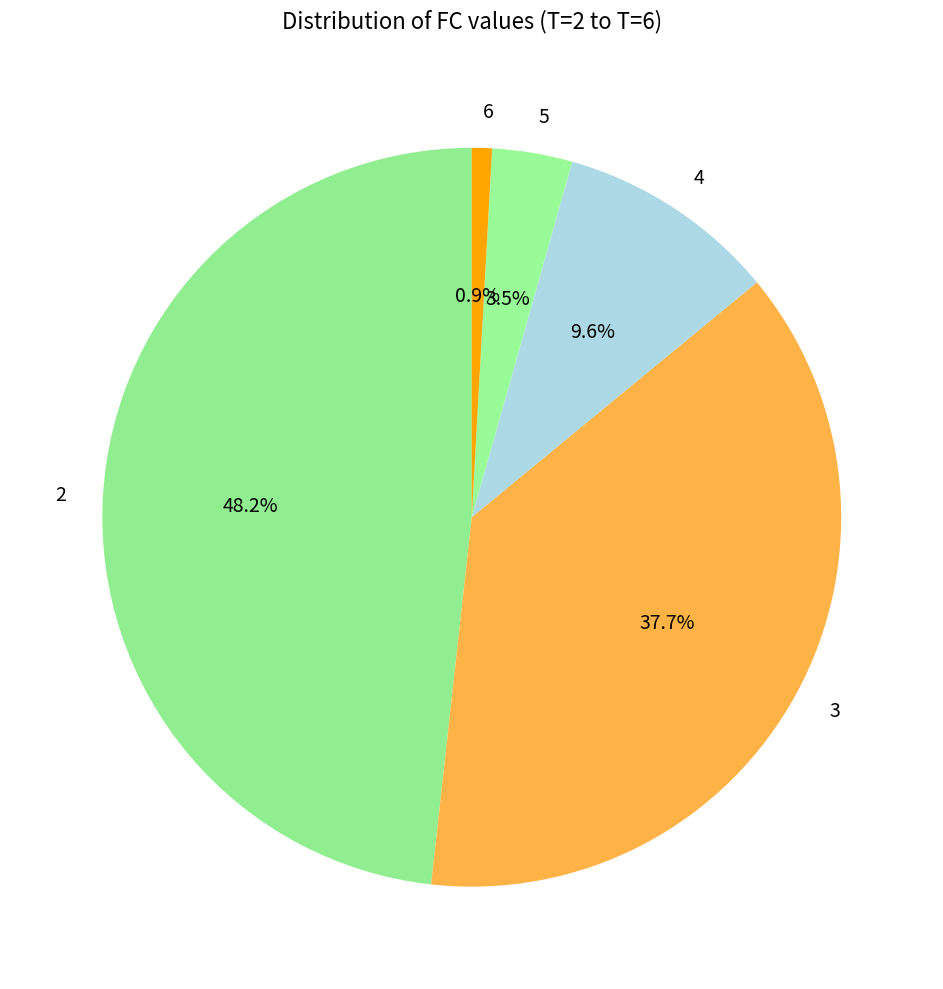

What is the largest slice in the pie chart?

2